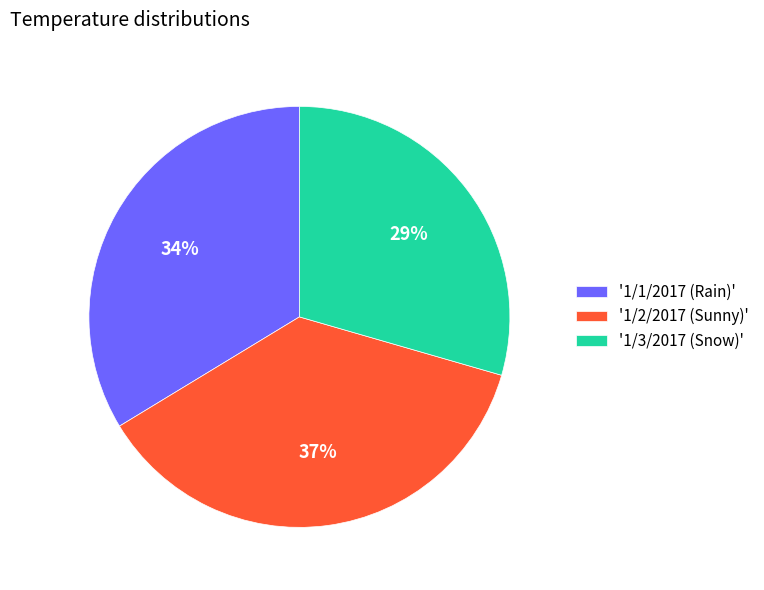

Which category has the biggest portion of the pie?

'1/2/2017 (Sunny)'